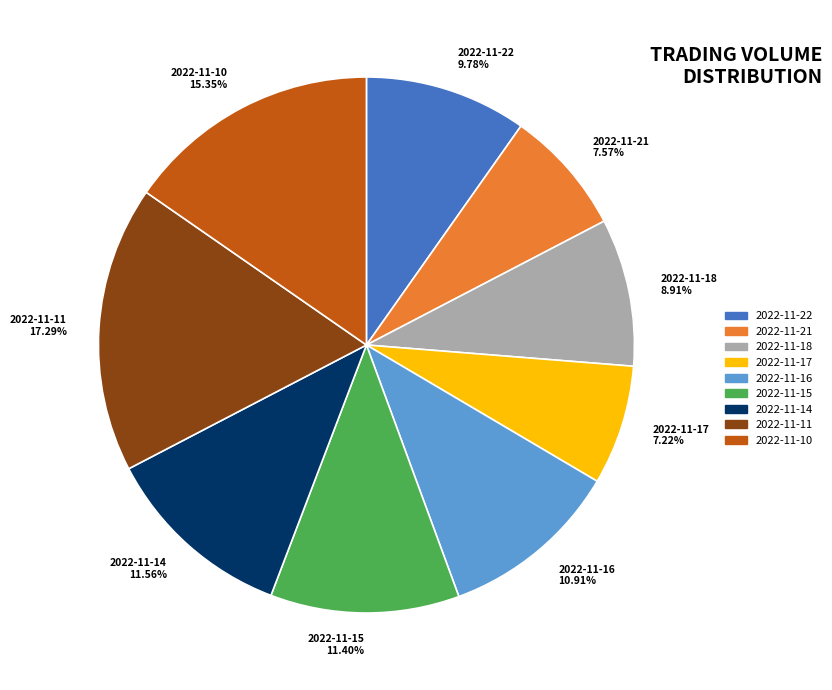

What is the largest slice in the pie chart?

2022-11-11